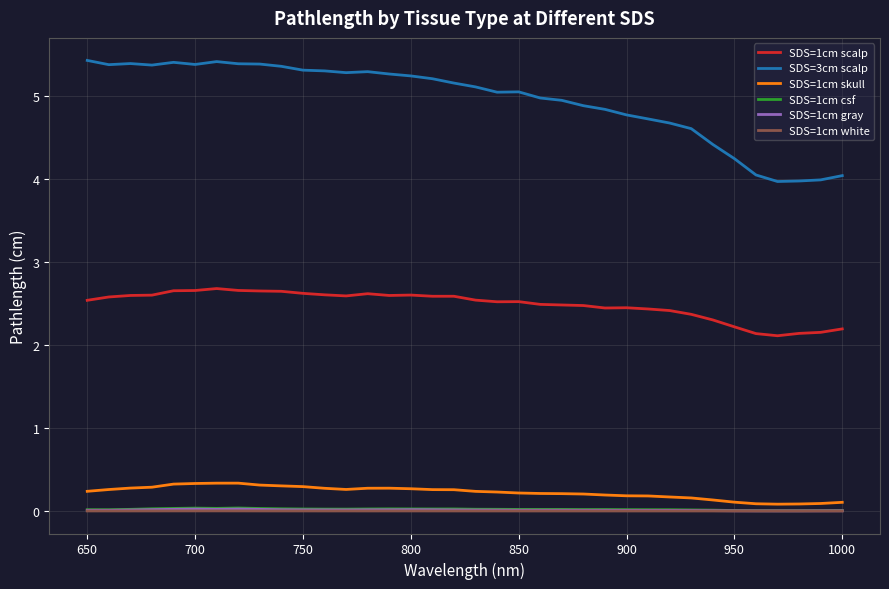

Is this an area chart (filled region under the line)?

No